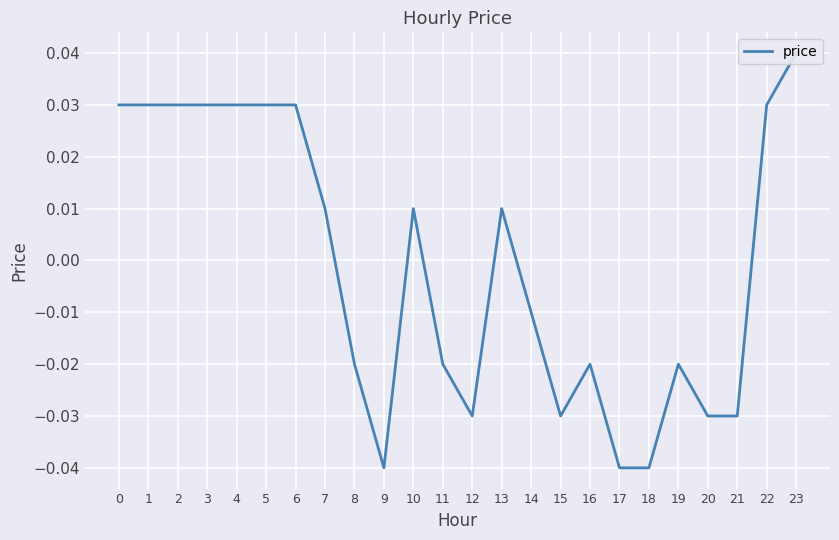

Count the number of values greater than 0.

12